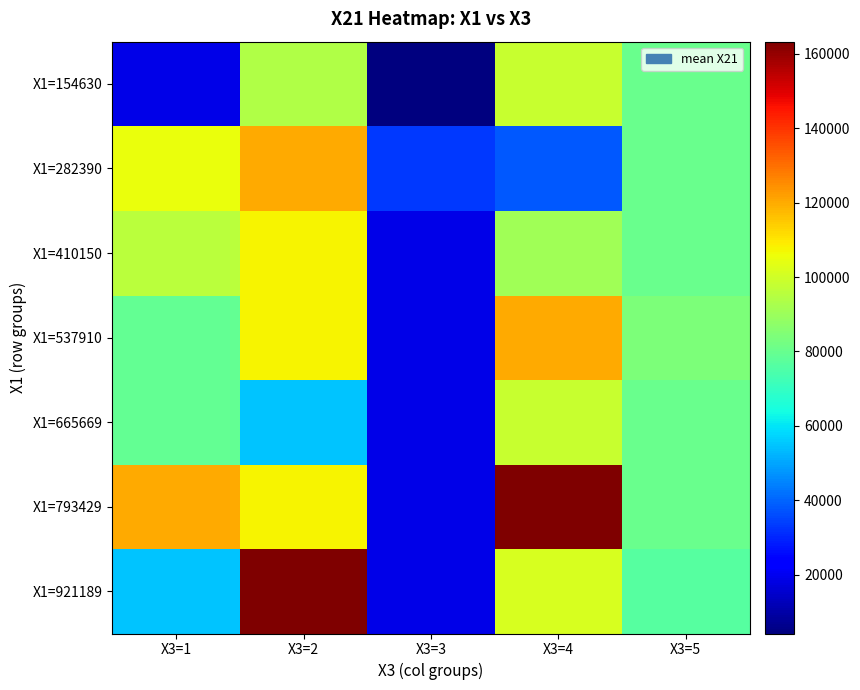

Which series has the largest total across all categories?

X1=793429